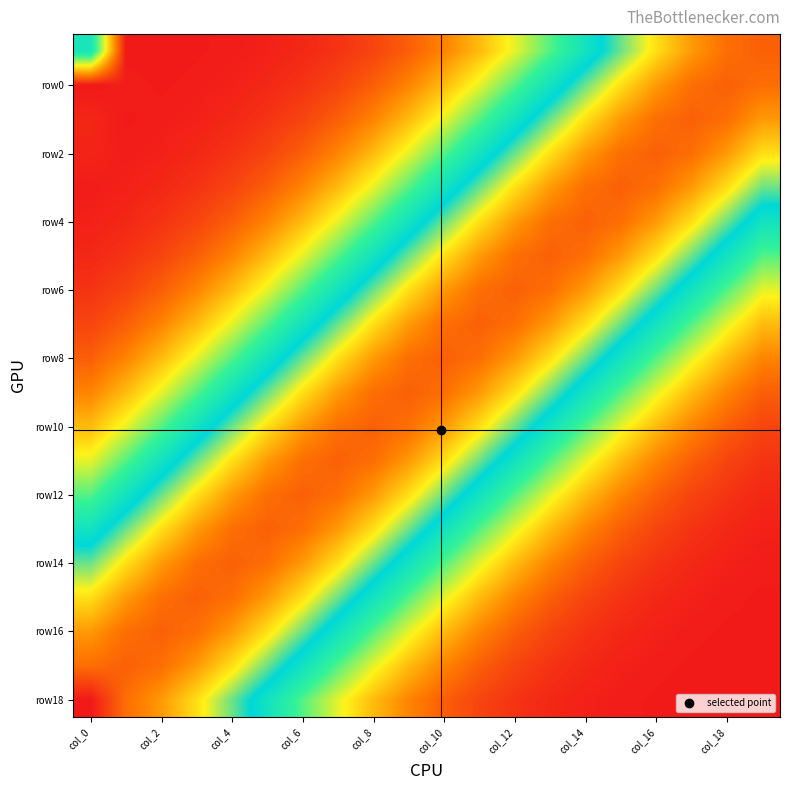

What is the maximum value shown in the chart?

1.0